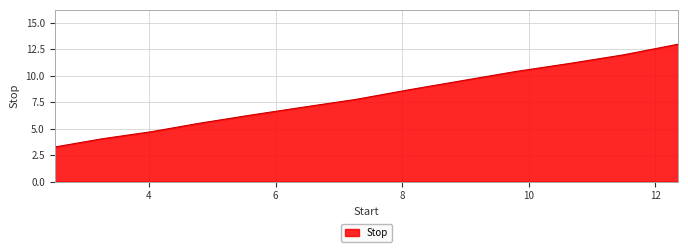

What is the greatest value displayed?

13.0